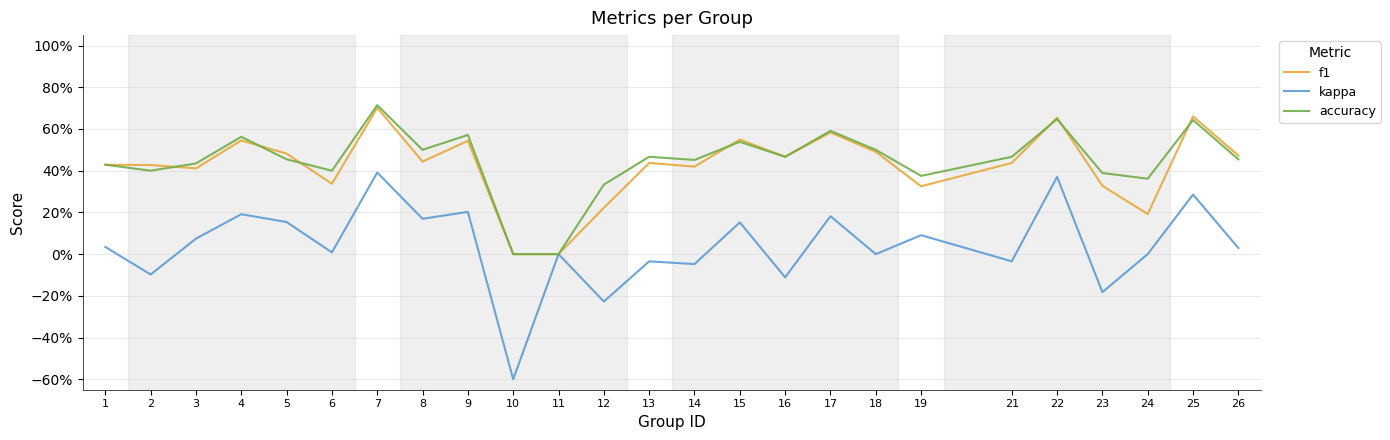

Does the chart display data point markers on the line(s)?

No